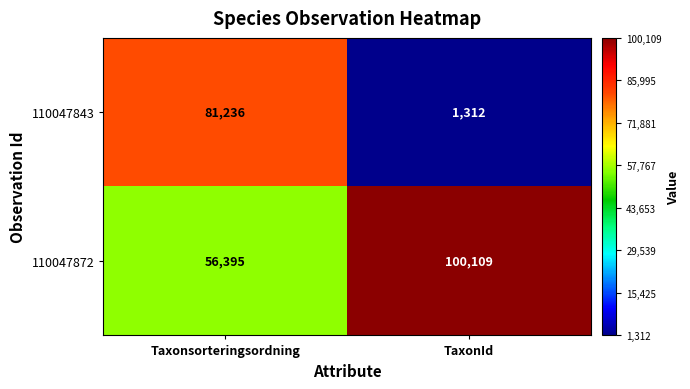

Which series has the widest spread of values?

110047843